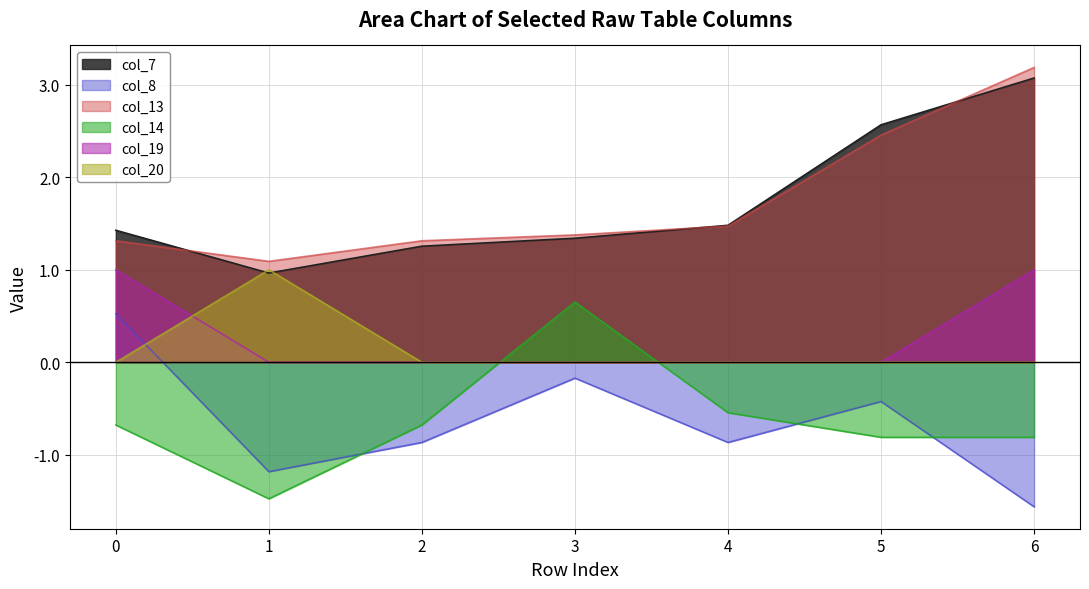

Rank the series at 6 from lowest to highest value.

col_8, col_14, col_20, col_19, col_7, col_13